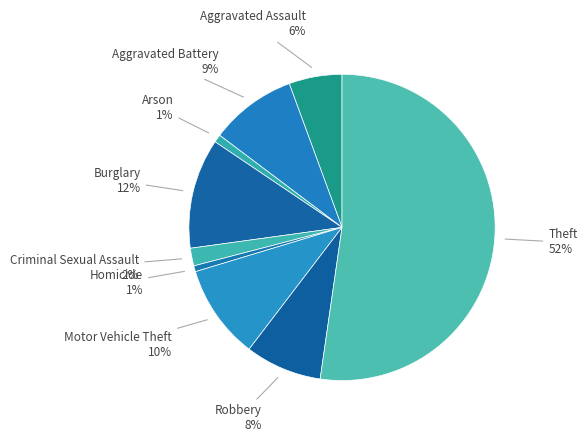

Is it true that Criminal Sexual Assault is 2% of the pie?

True